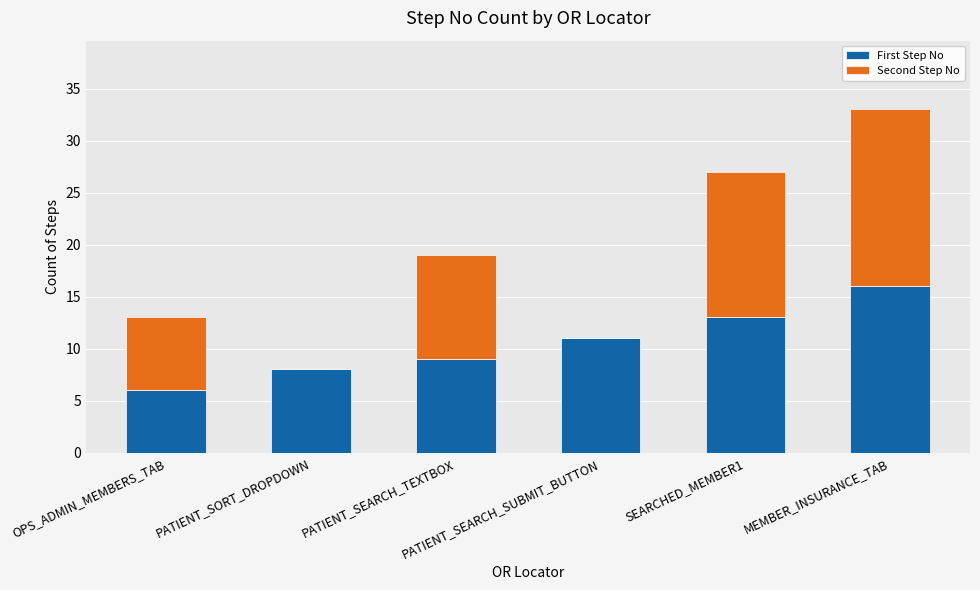

What is the sum of all First Step No values?

63